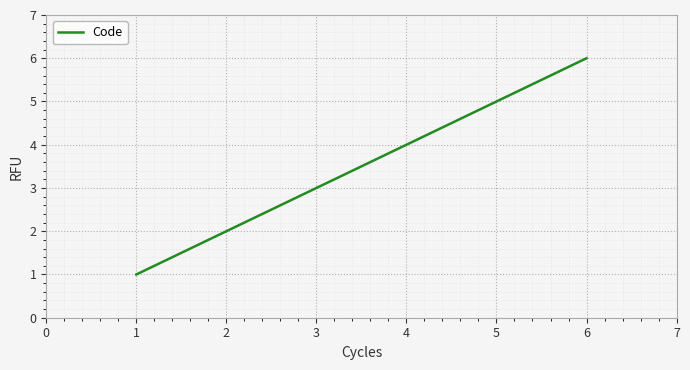

Reading right to left, what are all the values shown in this chart?

6	5	4	3	2	1